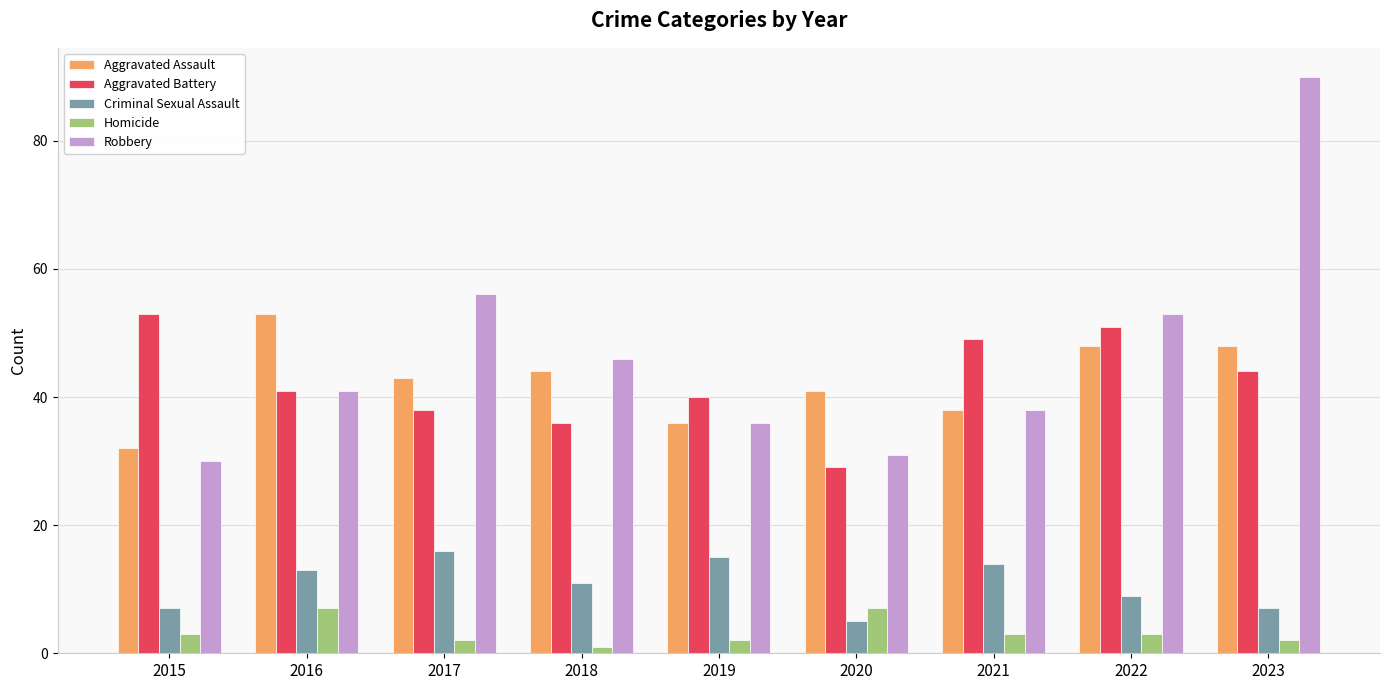

How many bars are there in total?

45